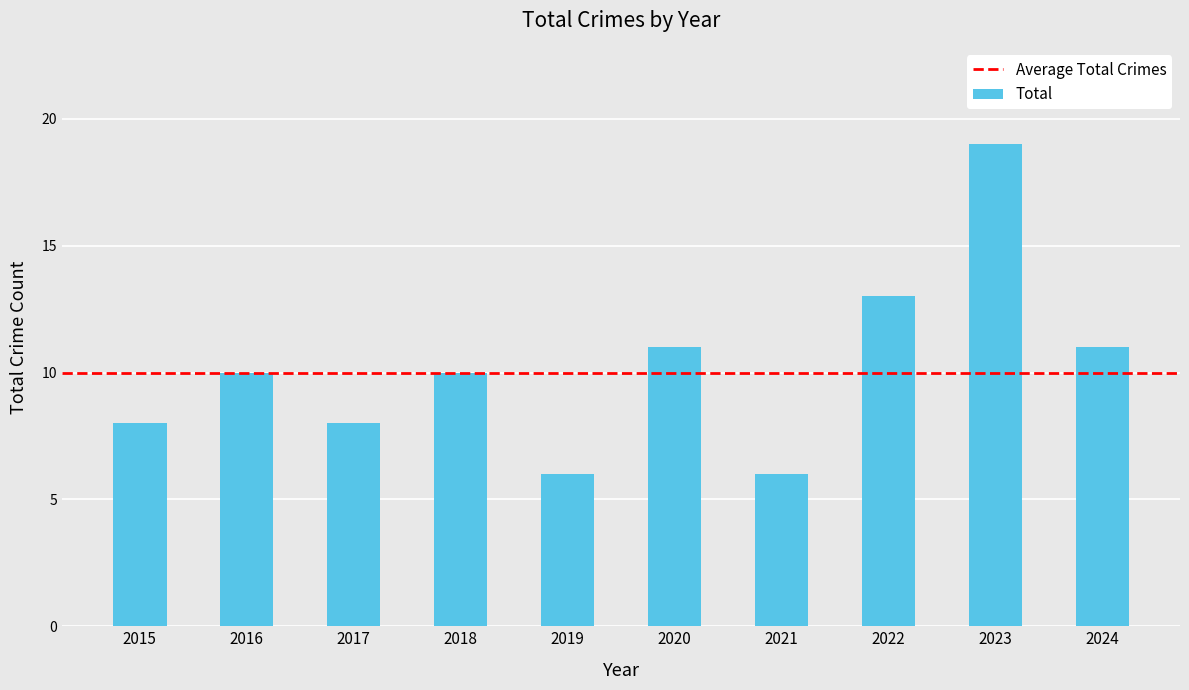

Reading right to left, what are all the values shown in this chart?

11	19	13	6	11	6	10	8	10	8